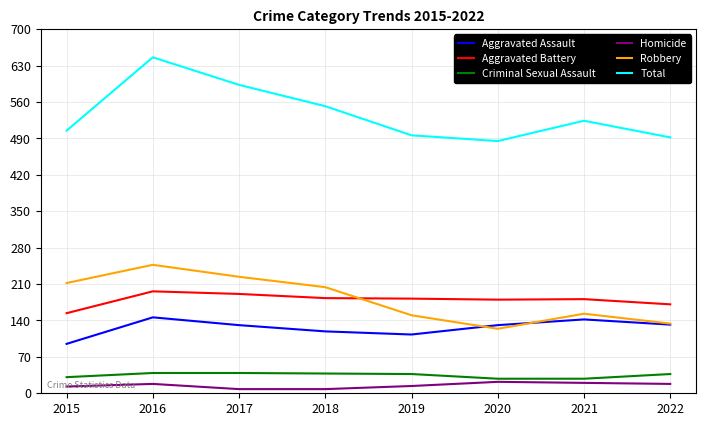

What is the difference between the maximum and minimum values in the Total series?

161